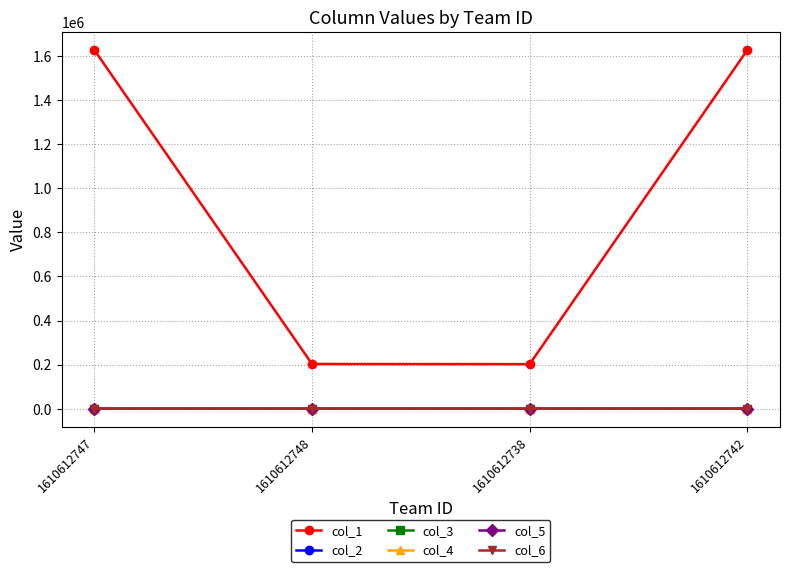

Which series has the largest total across all categories?

col_1